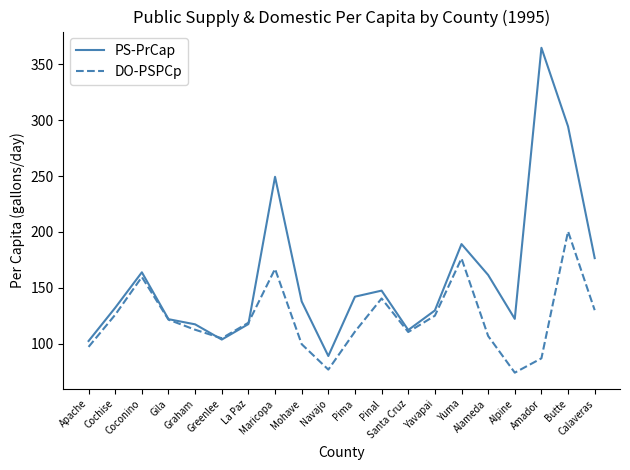

List the series in order of their overall mean, lowest first.

DO-PSPCp, PS-PrCap